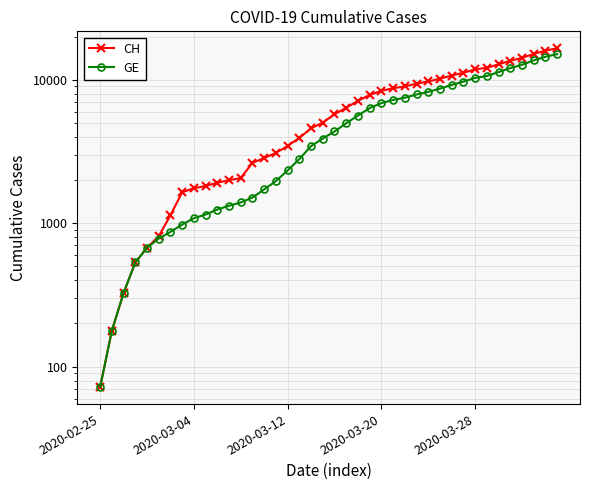

Reading right to left, list all the values displayed in this chart.

CH: 16574	15961	15144	14211	13558	12804	12126	11804	11201	10700	10168	9729	9392	8990	8733	8368	7842	7128	6388	5741	5030	4586	3936	3458	3093	2847	2635	2067	1994	1917	1817	1753	1644	1135	812	673	533	326	178	72
GE: 15077	14464	13647	12714	12061	11307	10629	10307	9704	9203	8671	8232	7895	7493	7236	6871	6345	5631	4976	4359	3894	3450	2800	2332	1967	1721	1509	1396	1323	1246	1149	1085	978	870	782	673	533	326	178	72